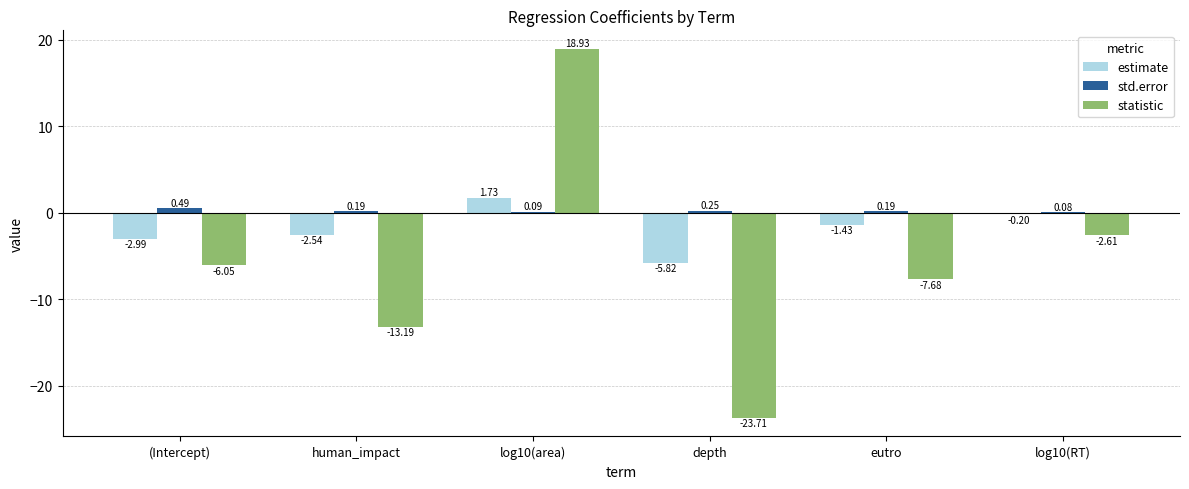

At which label does std.error reach its peak?

(Intercept)